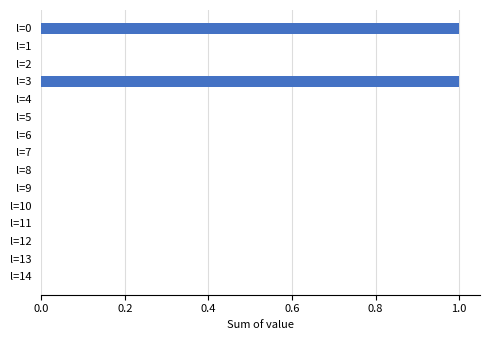

The value at l=13 is 0. True or false?

True